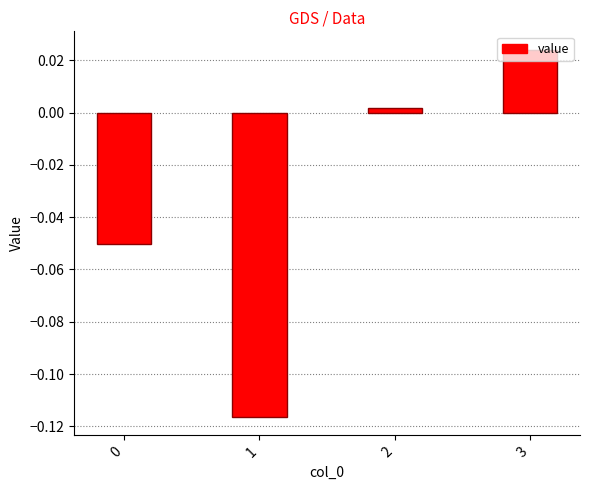

Which label corresponds to the largest value in the chart?

3